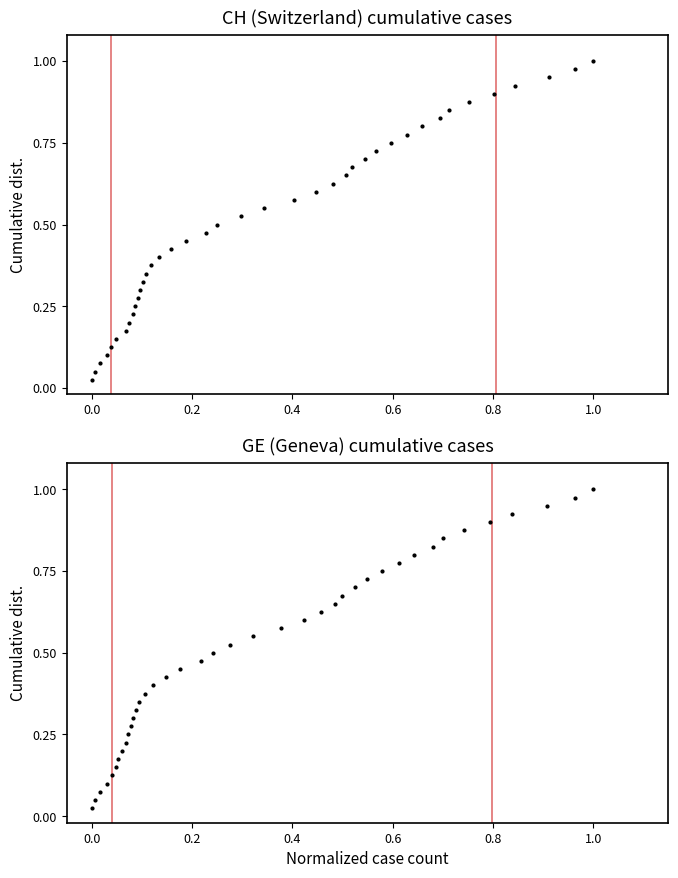

At which category is the sum across all series the highest?

1.0